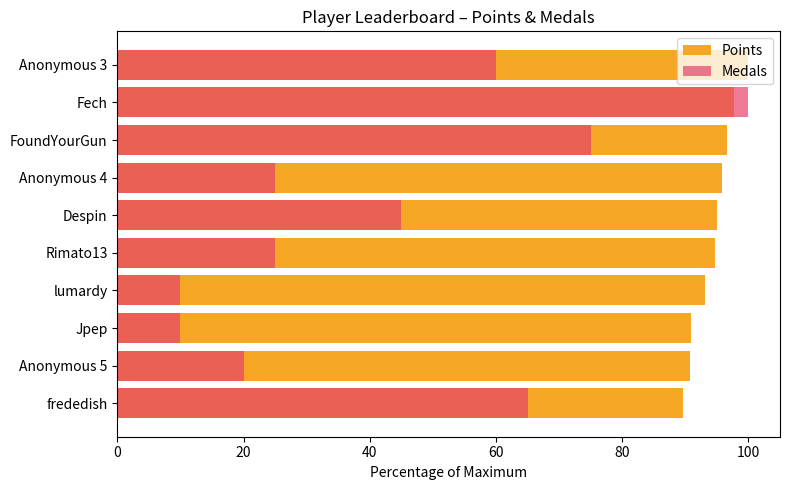

What are all the series names shown in the legend?

Points, Medals